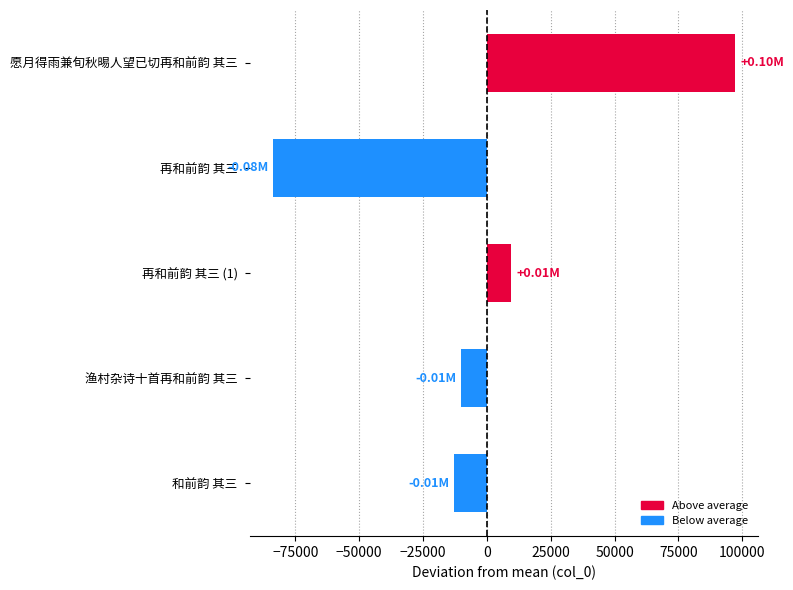

At which label is the value closest to 6685?

再和前韵 其三 (1)